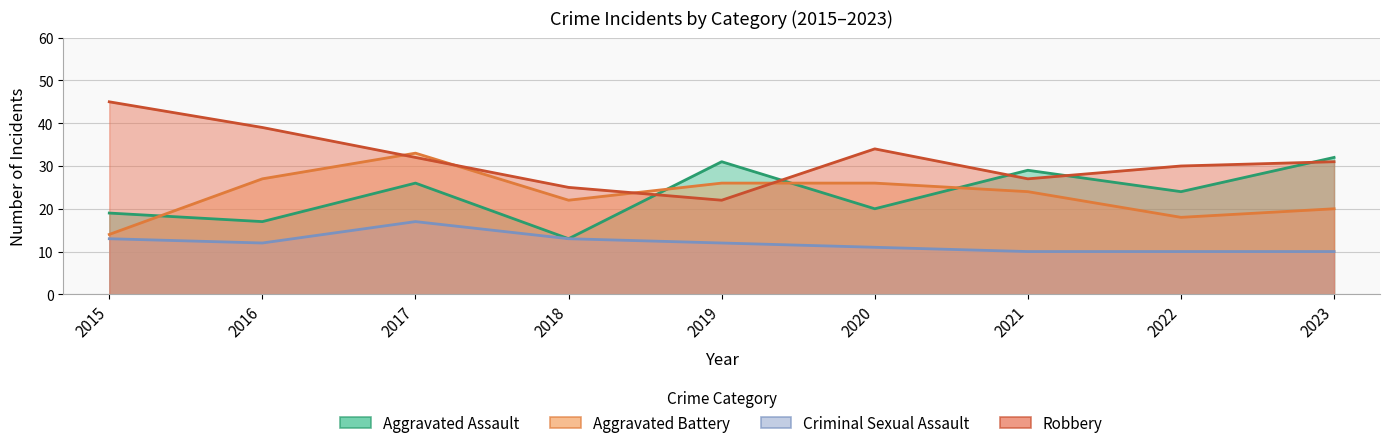

Is the value of Aggravated Battery_line at 2015 greater than the value of Criminal Sexual Assault_line at 2017?

No